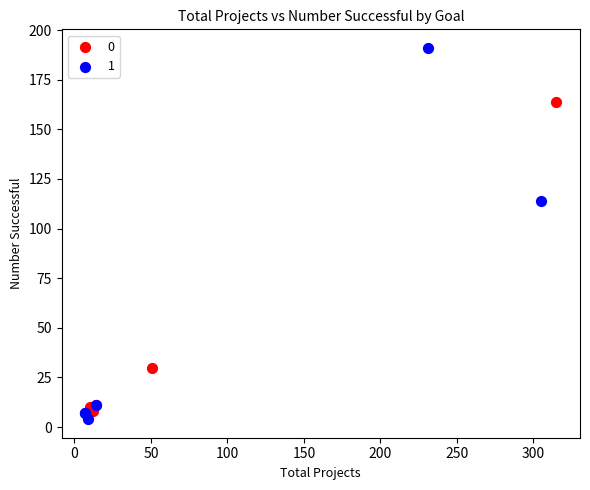

Which series reaches the minimum Y coordinate?

1